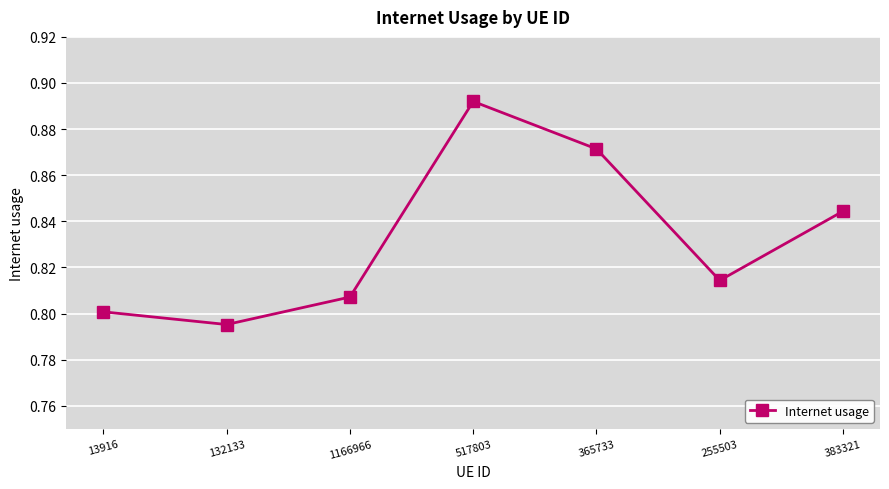

How many interior local peaks (higher than both neighbors) does the data have?

1